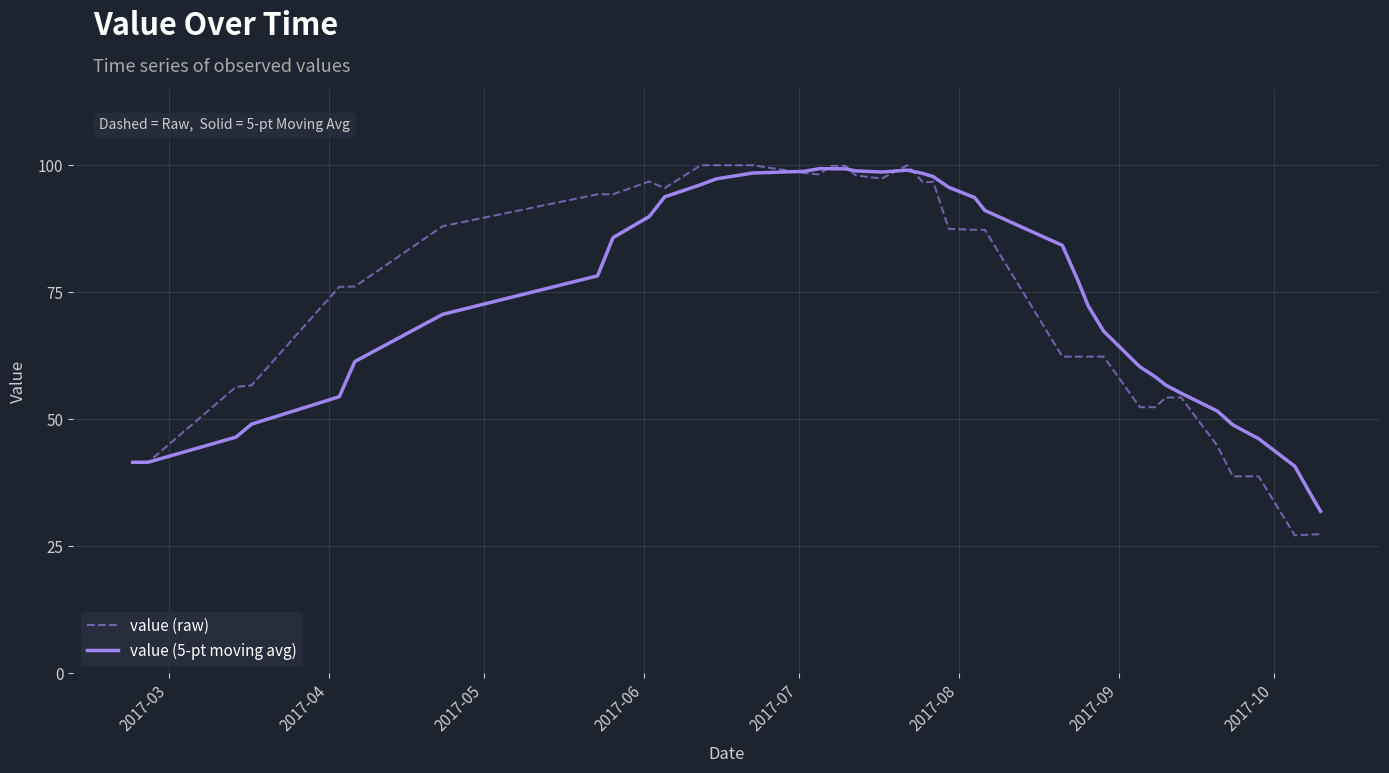

Which series has the widest spread of values?

value (raw)